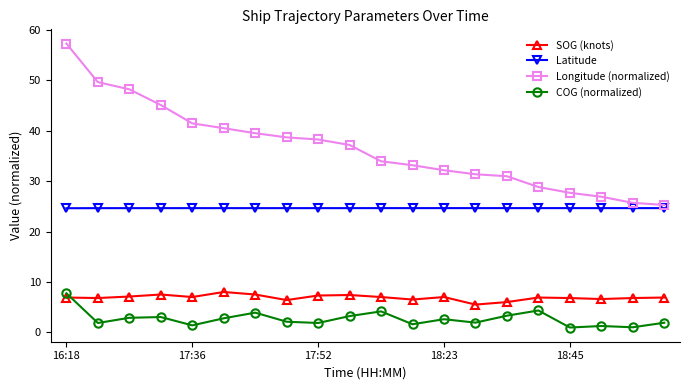

What is the difference between the maximum and minimum values in the Longitude (normalized) series?

32.0